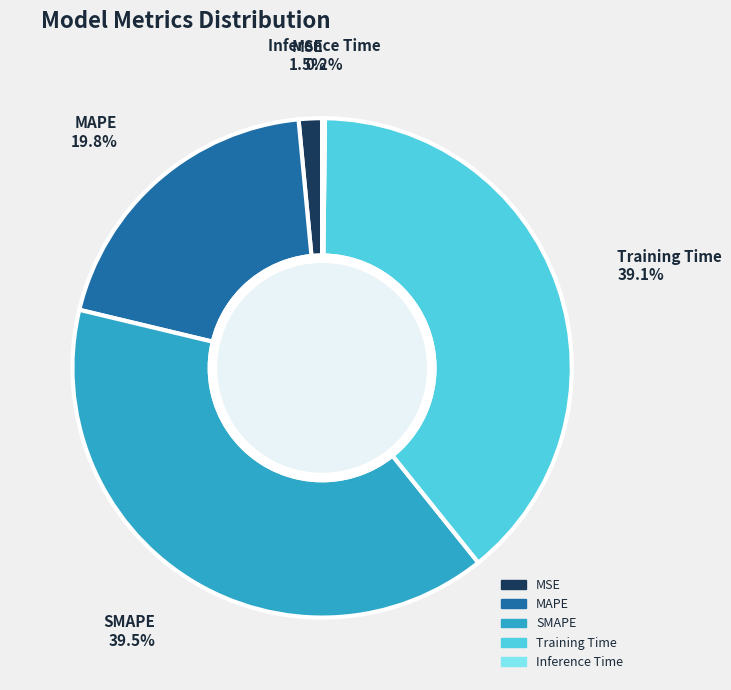

Is the sum of MAPE and SMAPE greater than half?

Yes